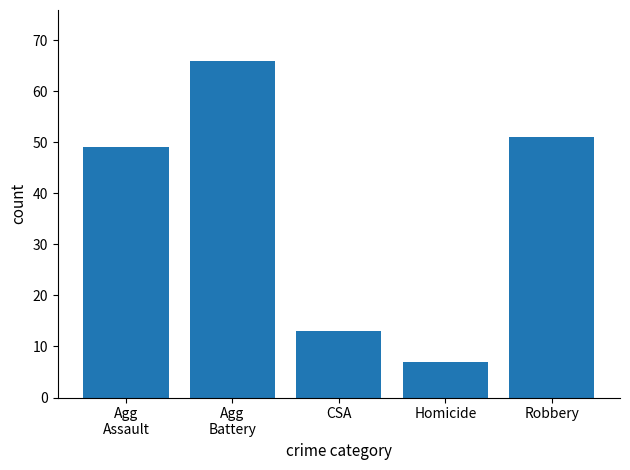

What is the value of the 3rd bar from the left?

13